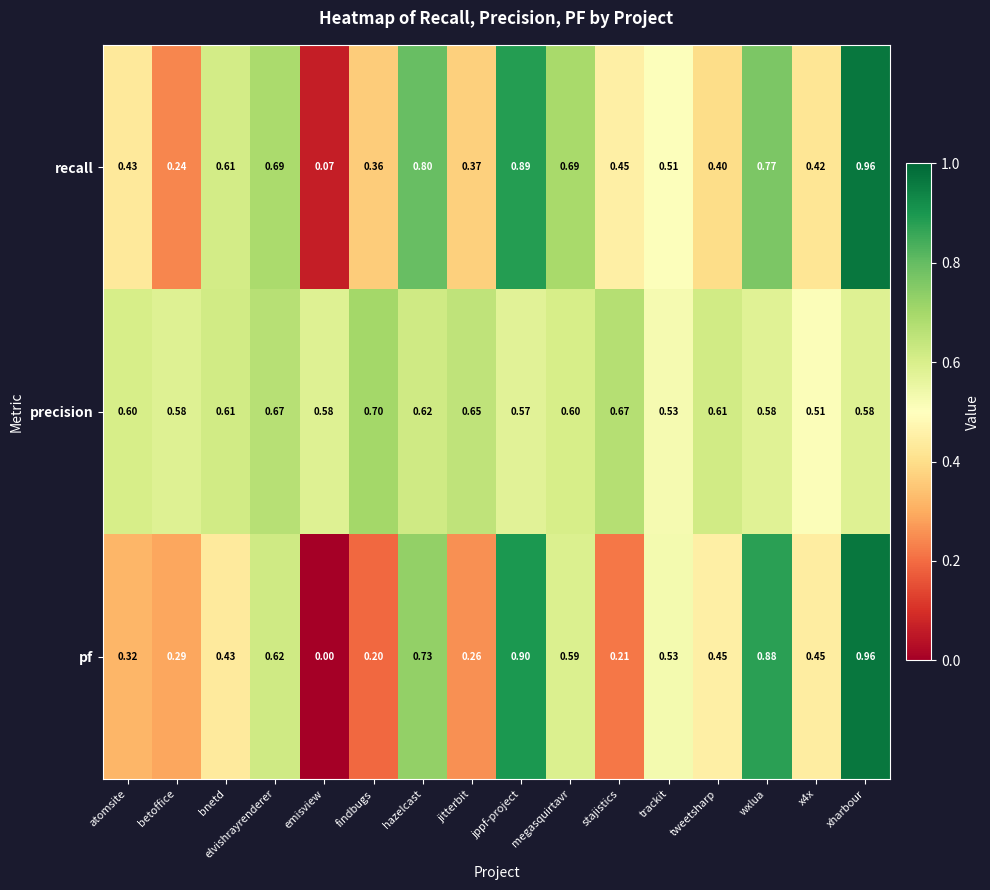

List the series in order of their overall mean, highest first.

precision, recall, pf